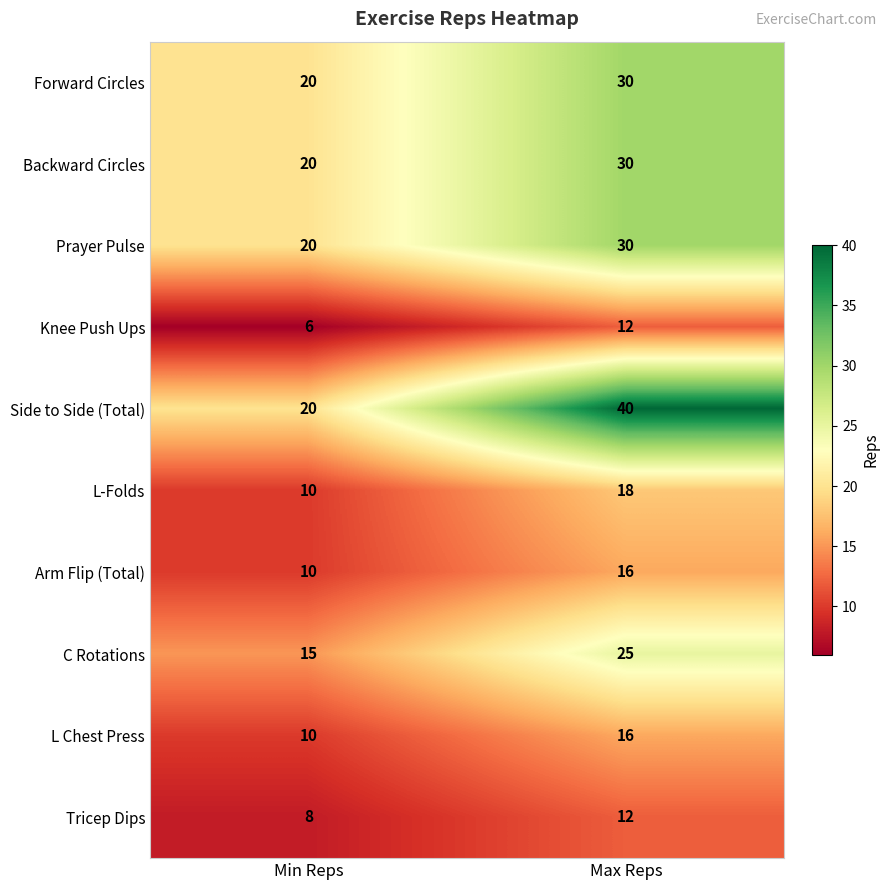

Reading right to left, list all the values displayed in this chart.

Forward Circles: Max Reps=30	Min Reps=20
Backward Circles: Max Reps=30	Min Reps=20
Prayer Pulse: Max Reps=30	Min Reps=20
Knee Push Ups: Max Reps=12	Min Reps=6
Side to Side (Total): Max Reps=40	Min Reps=20
L-Folds: Max Reps=18	Min Reps=10
Arm Flip (Total): Max Reps=16	Min Reps=10
C Rotations: Max Reps=25	Min Reps=15
L Chest Press: Max Reps=16	Min Reps=10
Tricep Dips: Max Reps=12	Min Reps=8